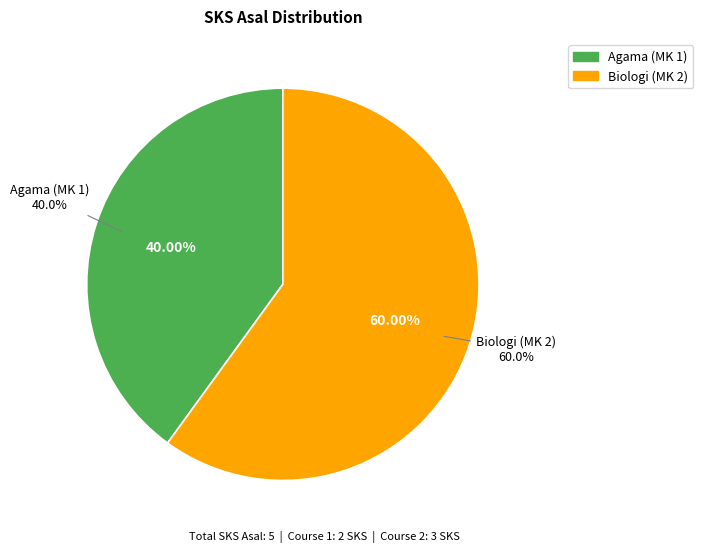

What is the largest slice in the pie chart?

Biologi (MK 2)